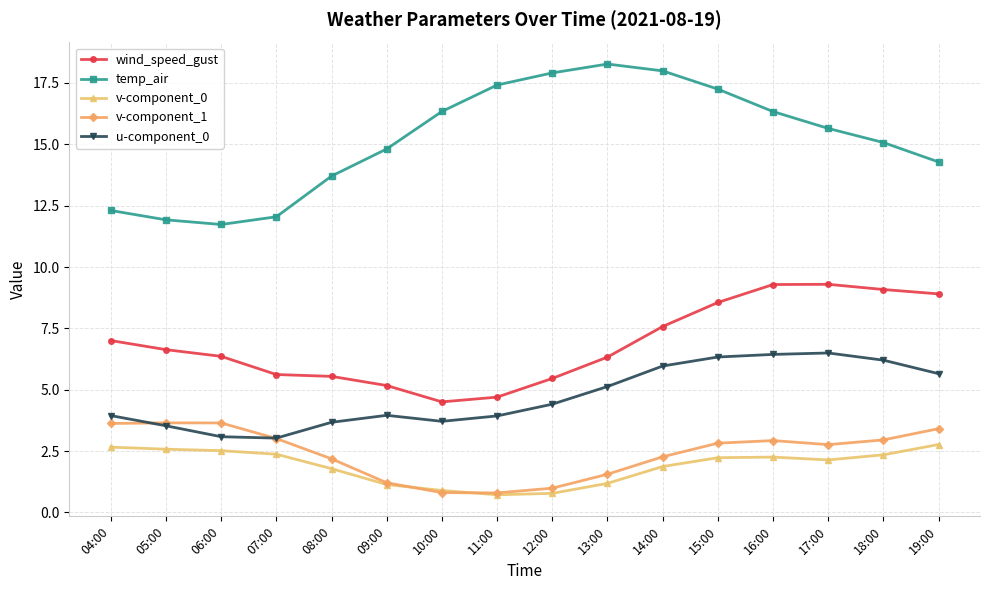

What is the maximum value shown in the chart?

18.3